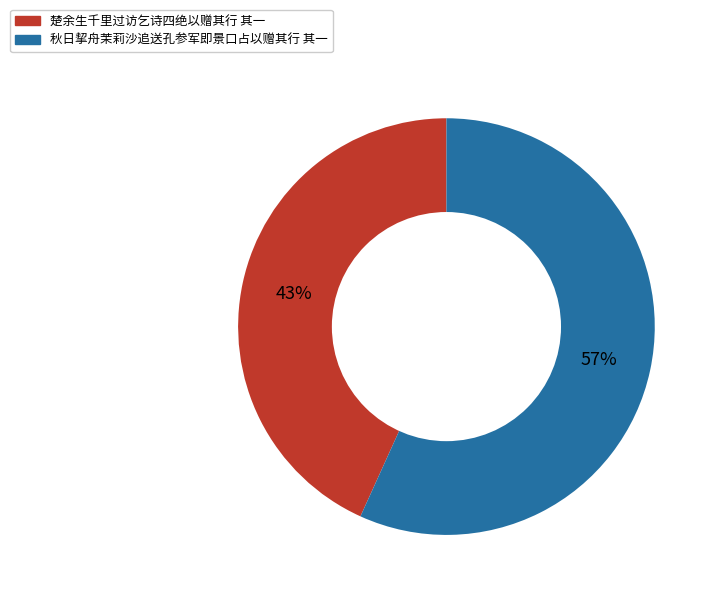

Rank the categories by value from lowest to highest.

楚余生千里过访乞诗四绝以赠其行 其一, 秋日挈舟茉莉沙追送孔参军即景口占以赠其行 其一